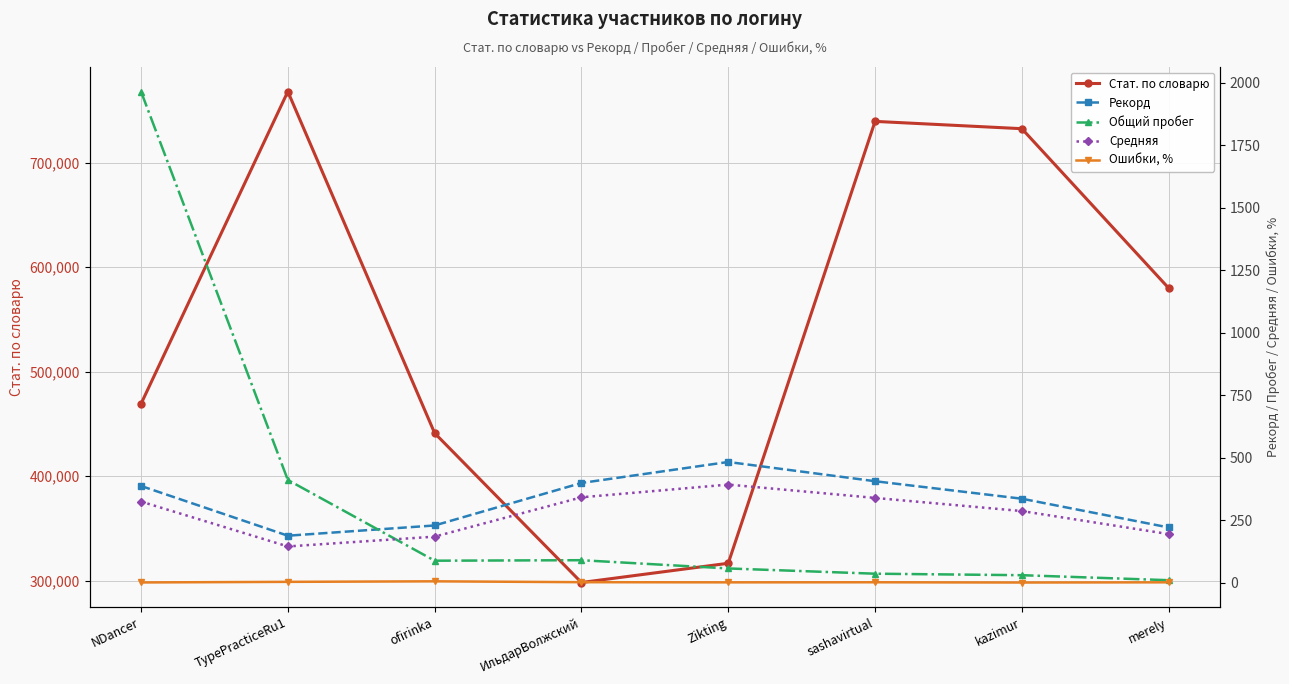

Which label corresponds to the smallest value in the chart?

kazimur